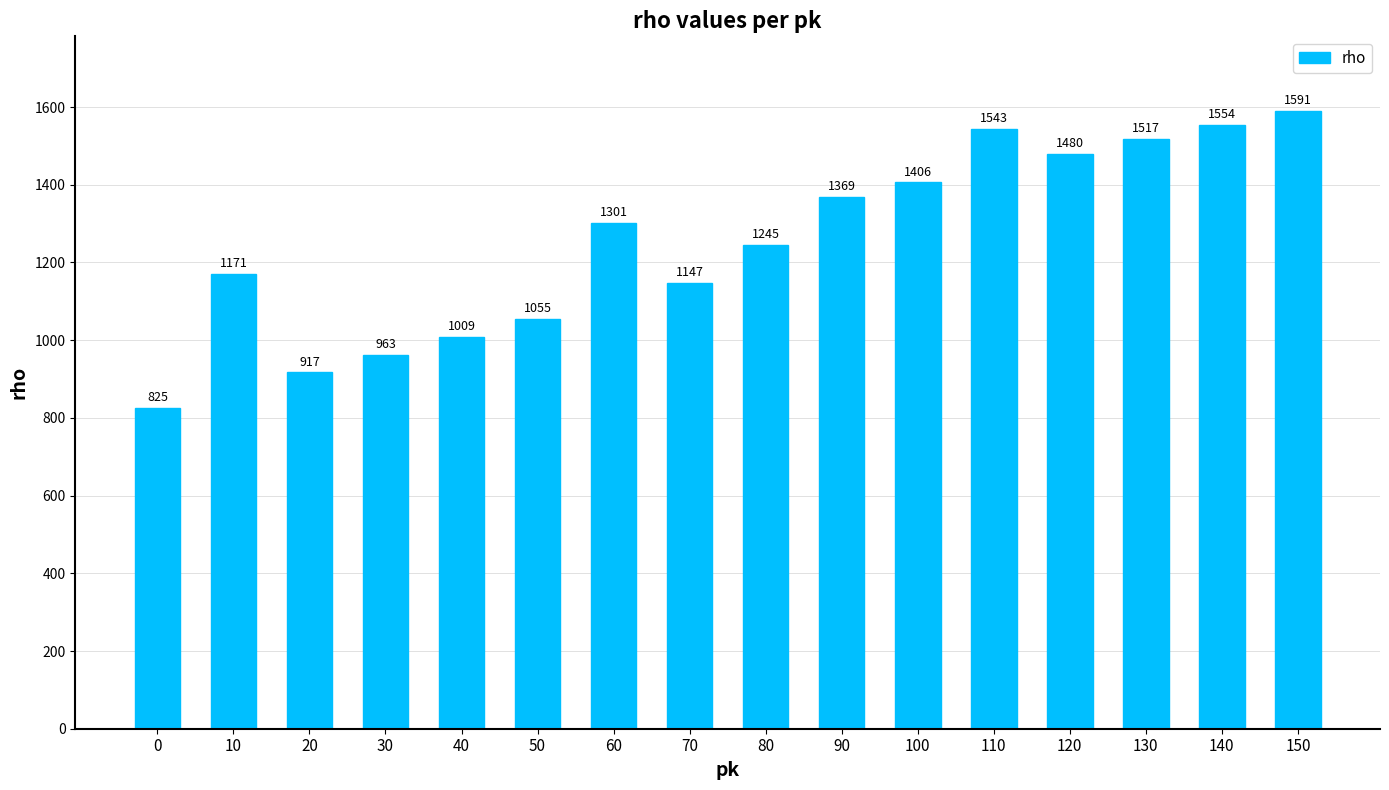

Reading left to right, extract all data points from this chart.

0=825	10=1171	20=917	30=963	40=1009	50=1055	60=1301	70=1147	80=1245	90=1369	100=1406	110=1543	120=1480	130=1517	140=1554	150=1591